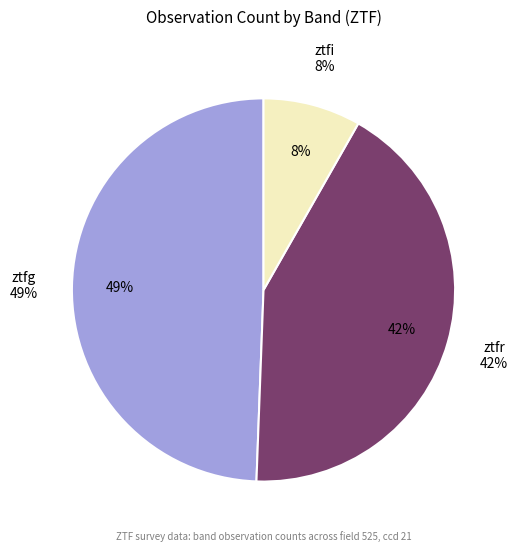

Is it true that ztfr is 42% of the pie?

True